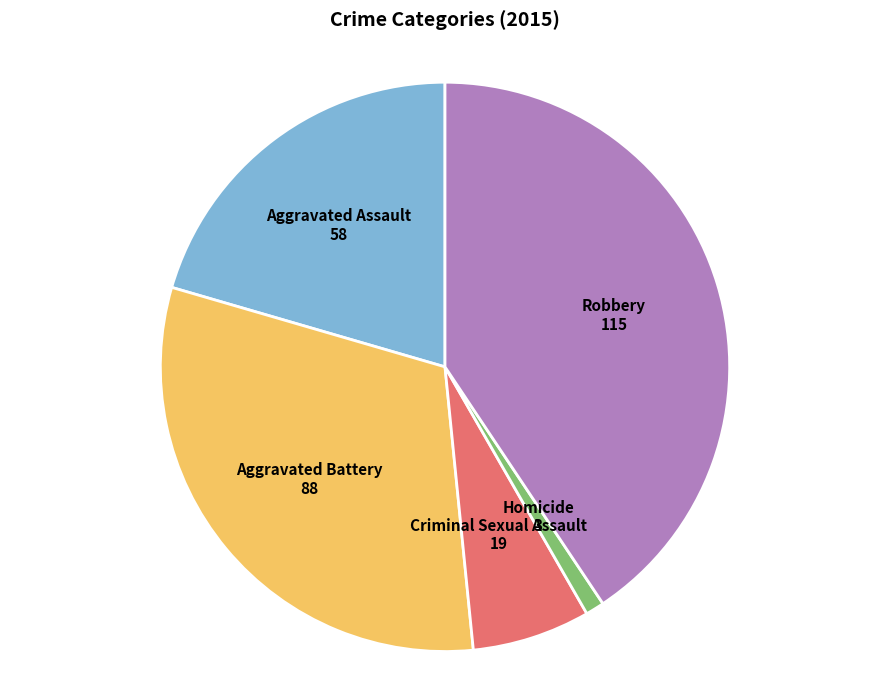

True or false: Aggravated Assault accounts for 15% of the total.

False